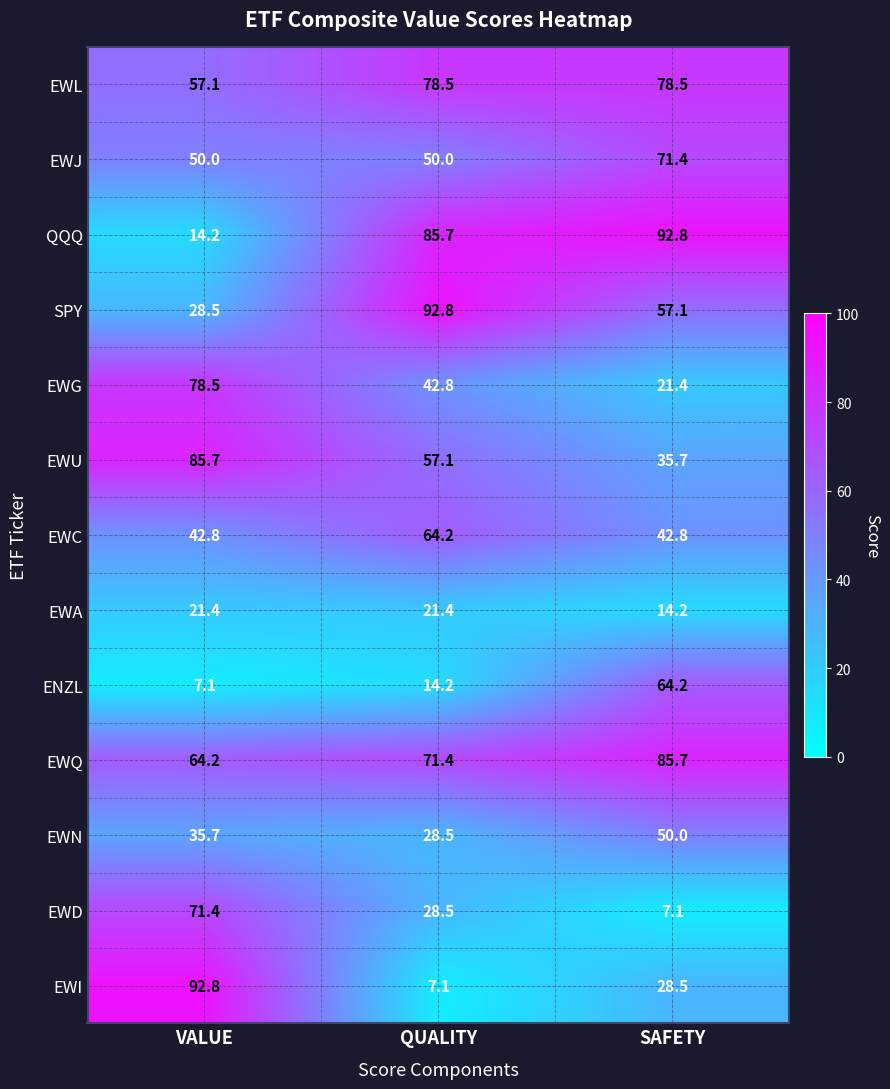

What is the spread (max minus min) of values at VALUE?

85.7